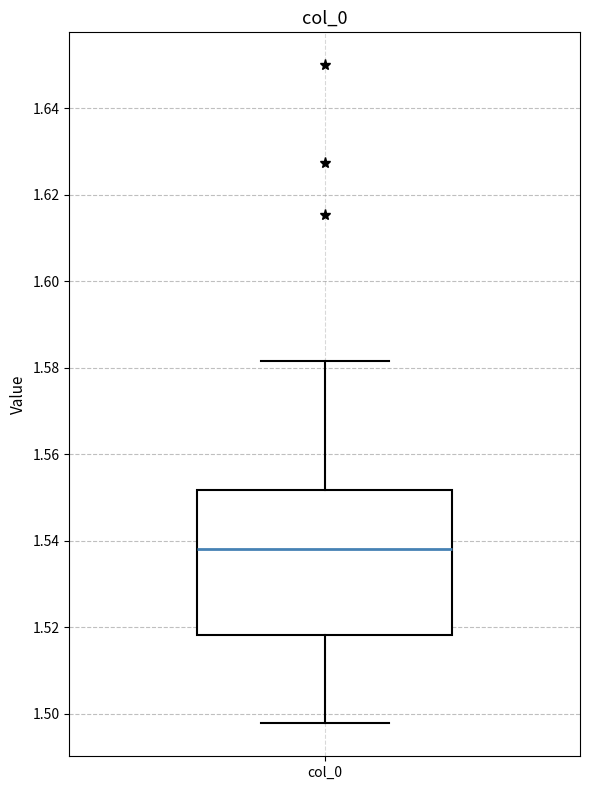

Read this box plot against the y-axis: the position of the median line, the range covered by the box, and the ends of both whiskers. The values are not printed on the chart, so give them approximately, as read against the axis.

median 1.538, box 1.518 to 1.552, whiskers 1.498 to 1.582